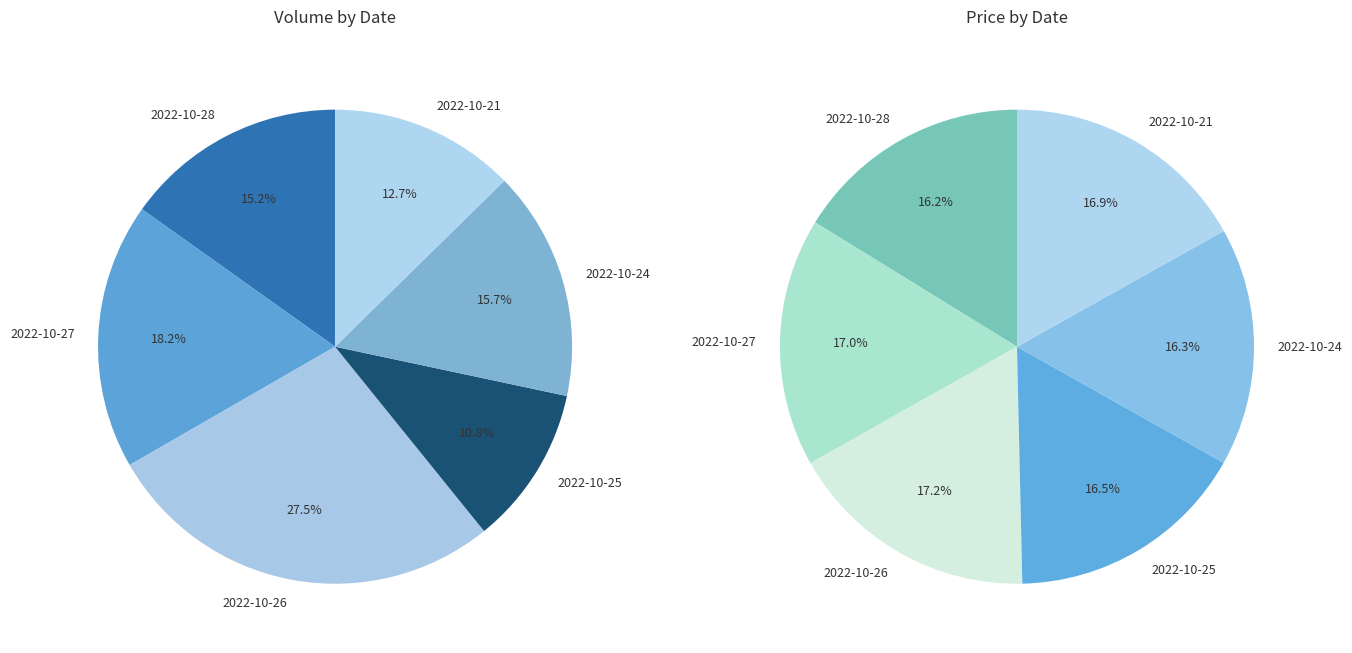

True or false: 2022-10-21 accounts for 13% of the total.

True